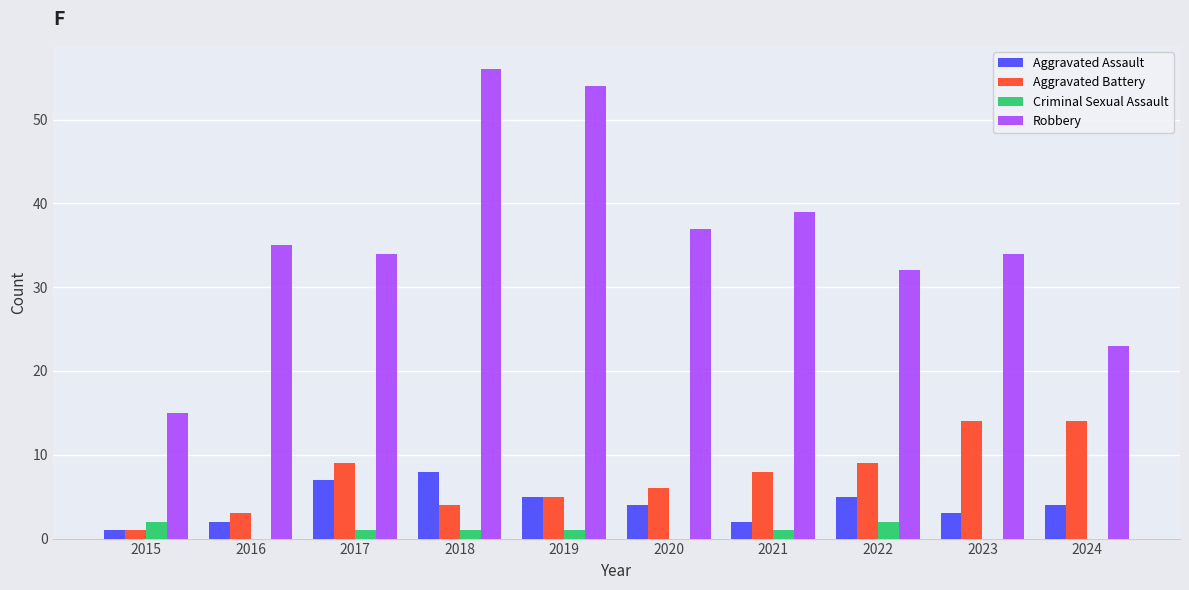

What is the average value of the Aggravated Assault series?

4